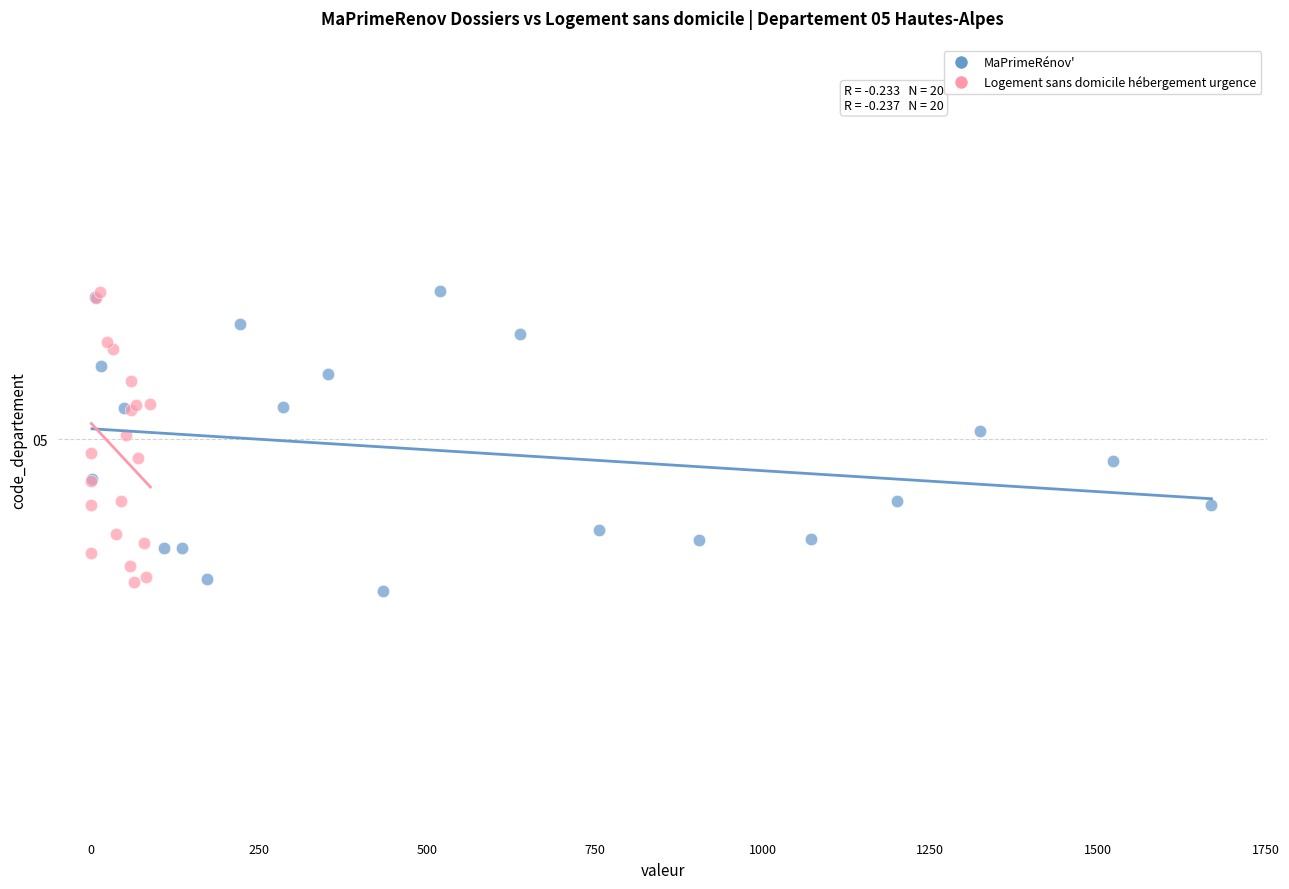

What are all the series names shown in the legend?

MaPrimeRénov', Logement sans domicile hébergement urgence